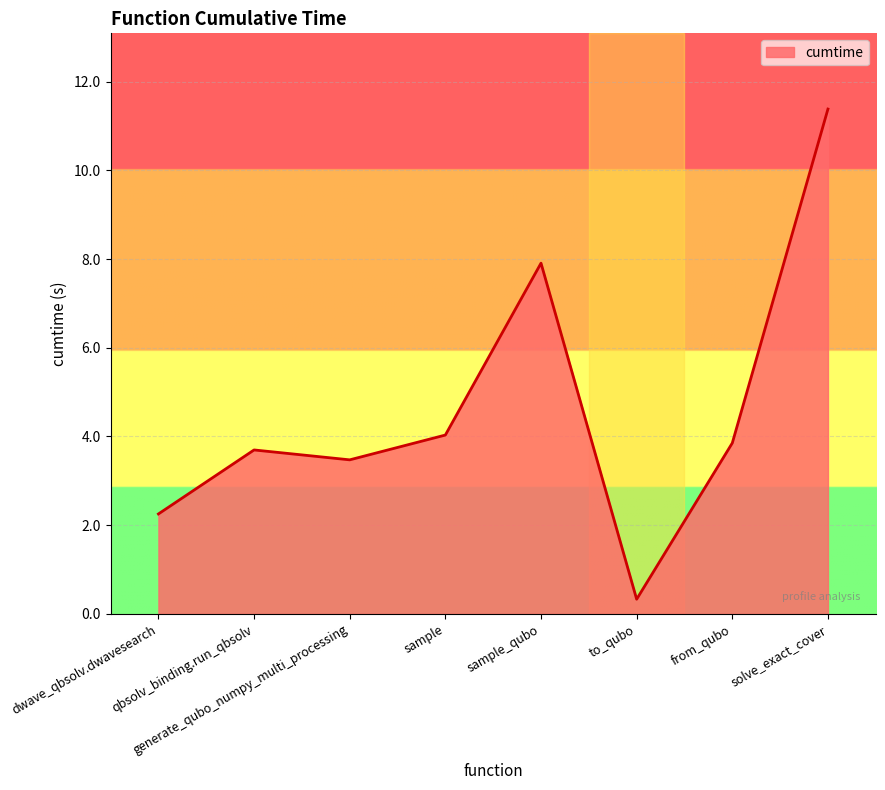

At which category does the chart reach its peak across all series?

solve_exact_cover